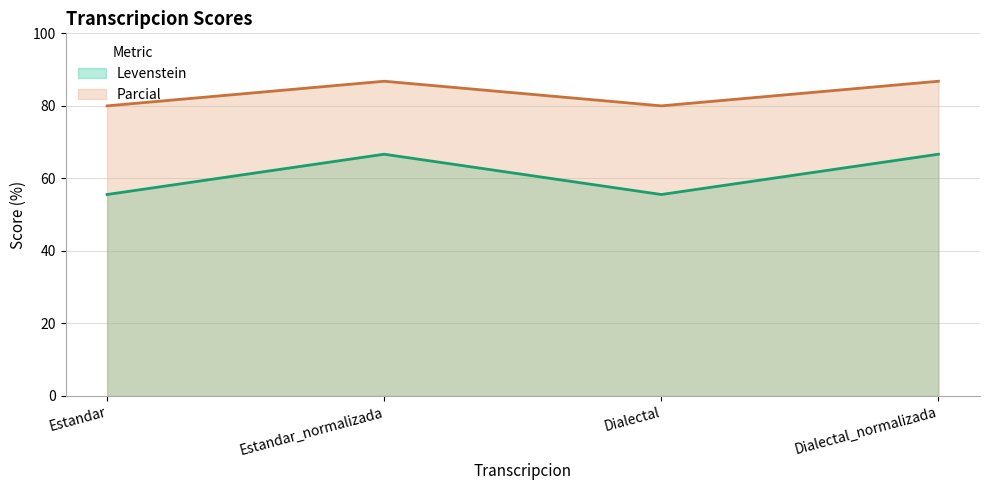

Which category has the highest value across all series?

Estandar_normalizada